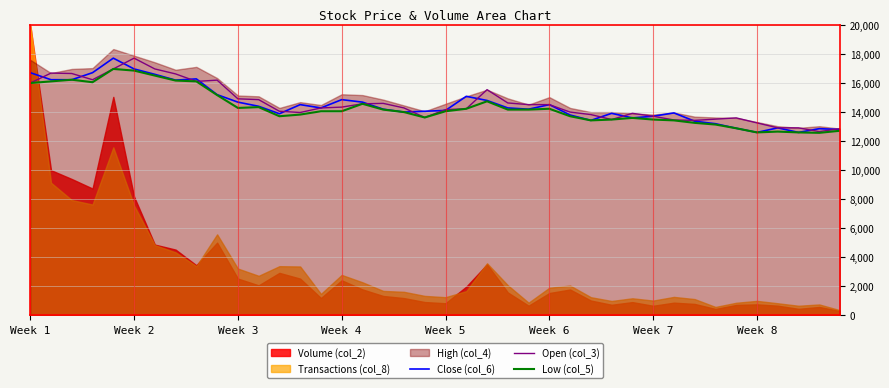

At which category does the chart reach its minimum across all series?

38